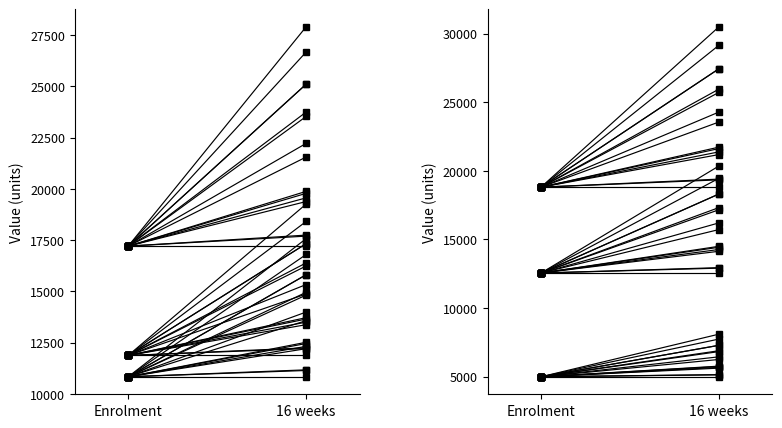

What is the total value across all series at 16 weeks?

76301.9